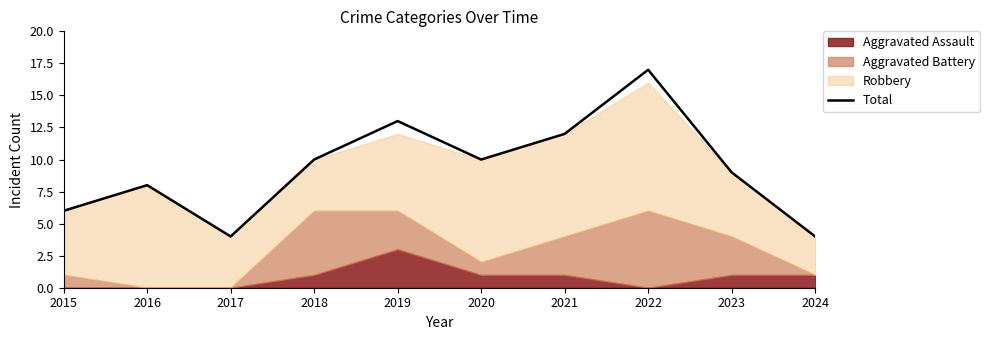

At which category does the data reach its first local peak?

2016